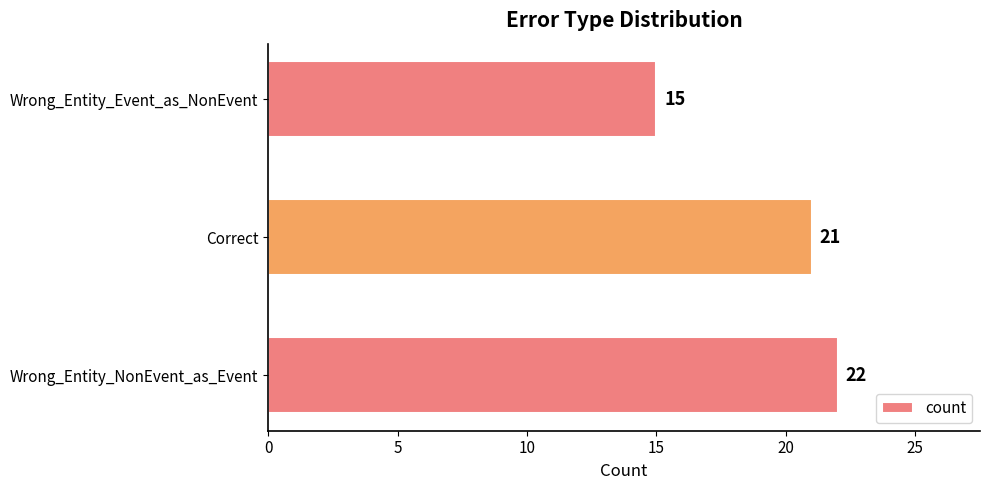

Count the number of categories in the chart.

3